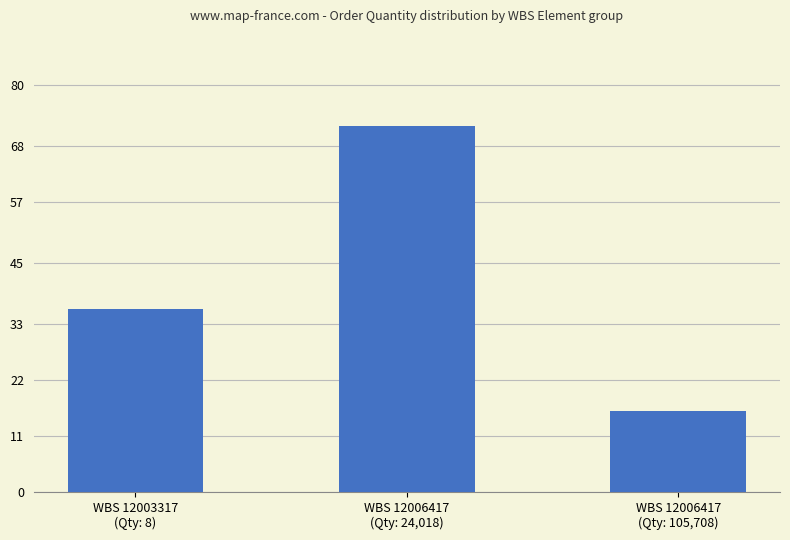

Does the chart contain any negative values?

No